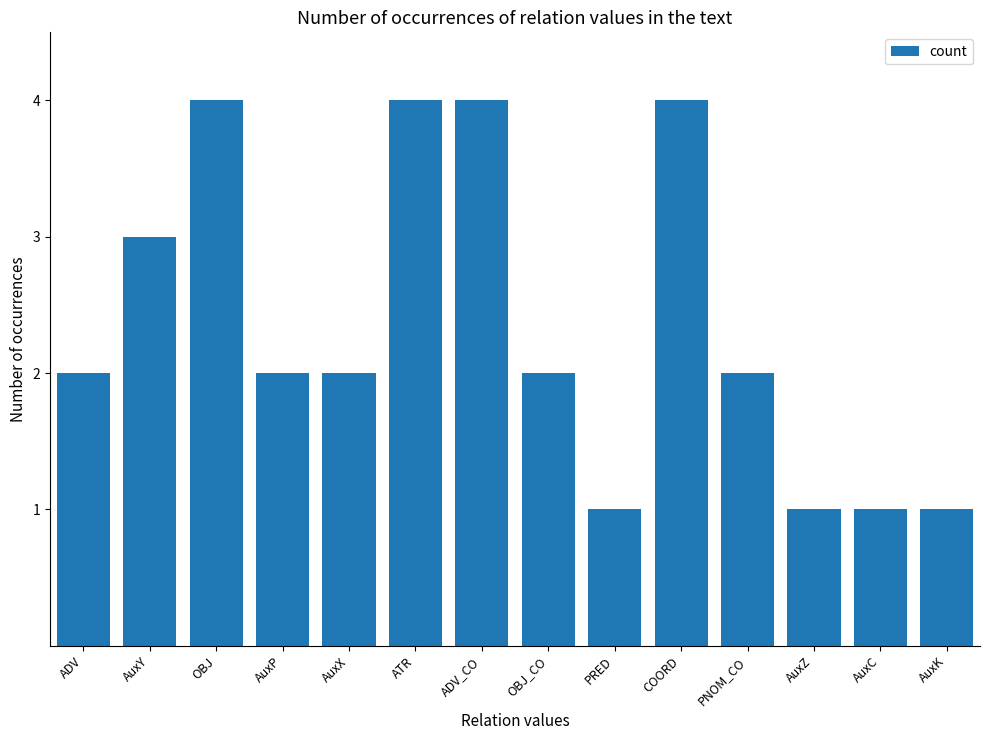

Is it true that the value at PNOM_CO is 3?

False